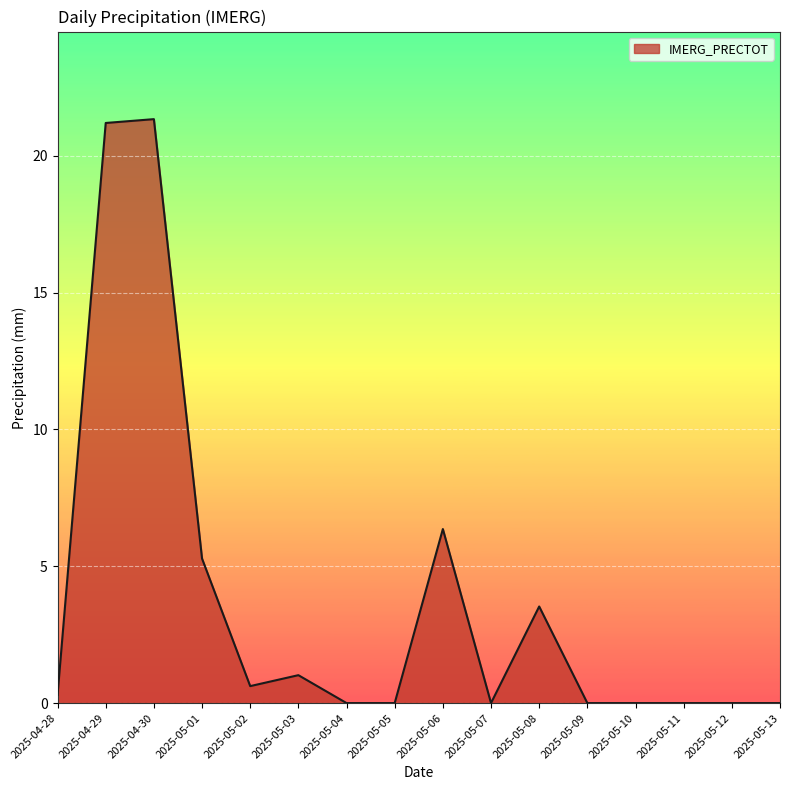

The chart shows a value of 0.0 at 2025-05-13. True or false?

True